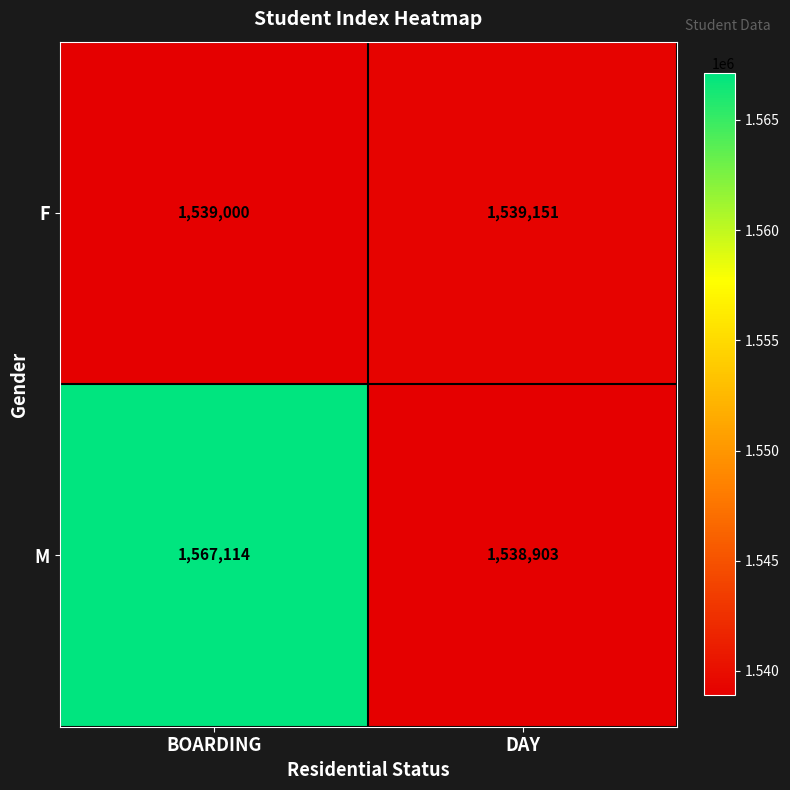

True or false: M has a value of 760120 at DAY.

False